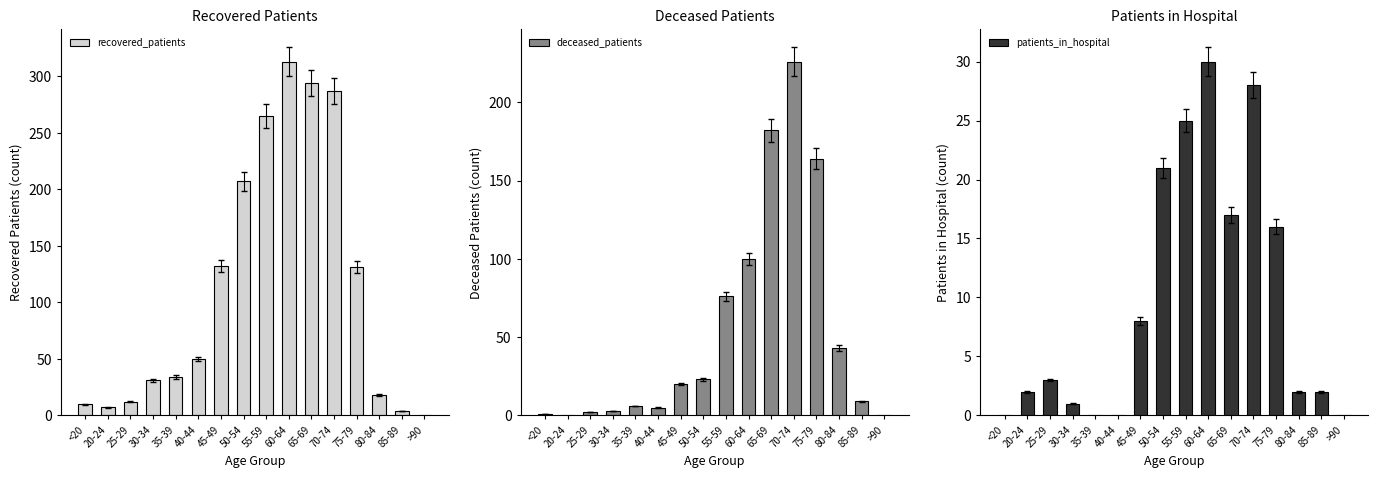

The value of recovered_patients at 35-39 is 14. True or false?

False